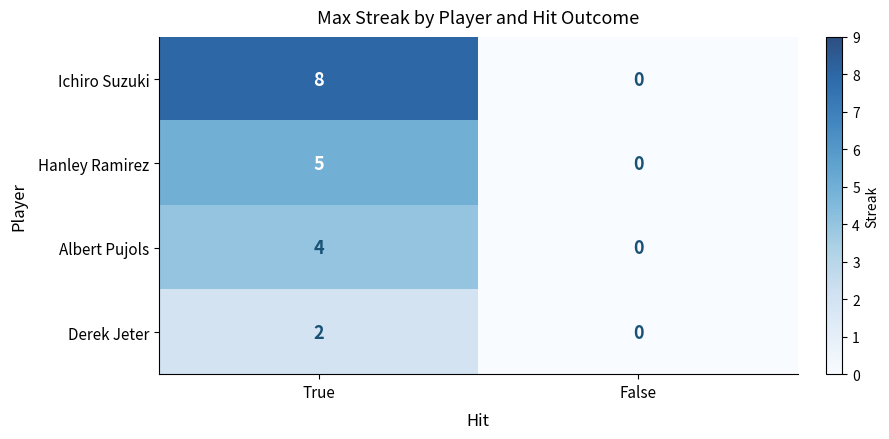

List the series in order of their overall mean, highest first.

Ichiro Suzuki, Hanley Ramirez, Albert Pujols, Derek Jeter